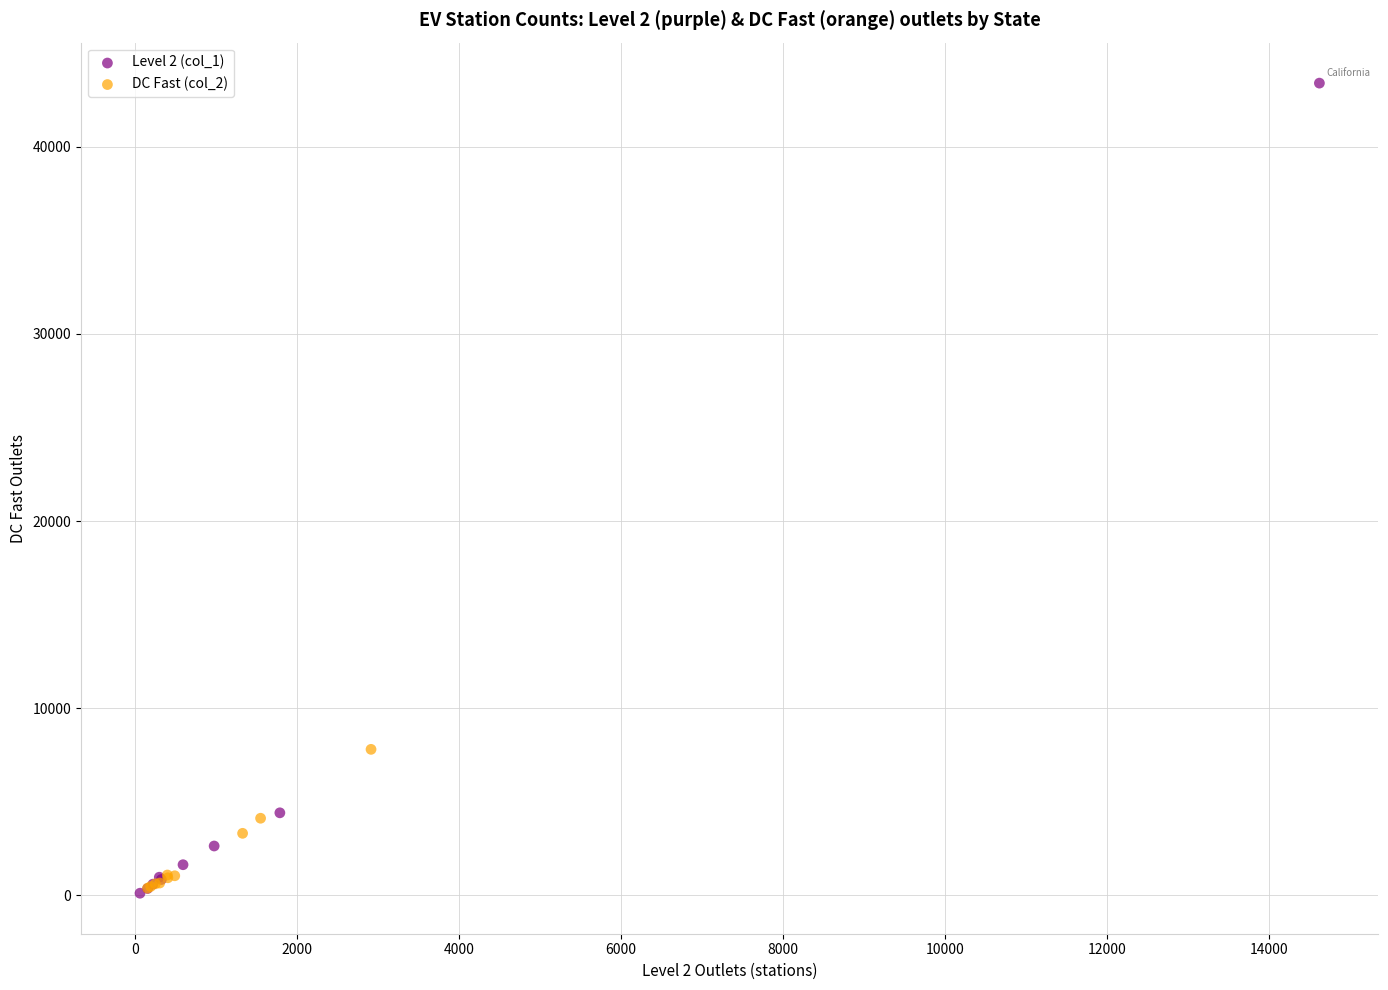

Which series reaches the maximum Y coordinate?

Level 2 (col_1)